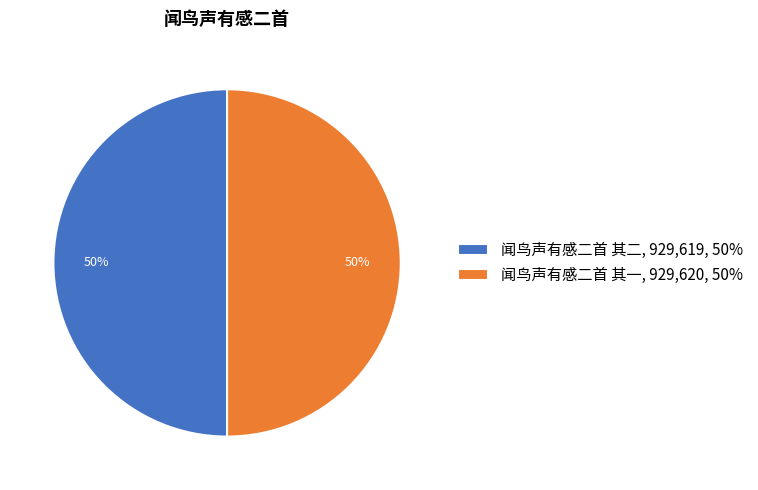

What percentage is the 闻鸟声有感二首 其一 slice, to the nearest percent?

50%